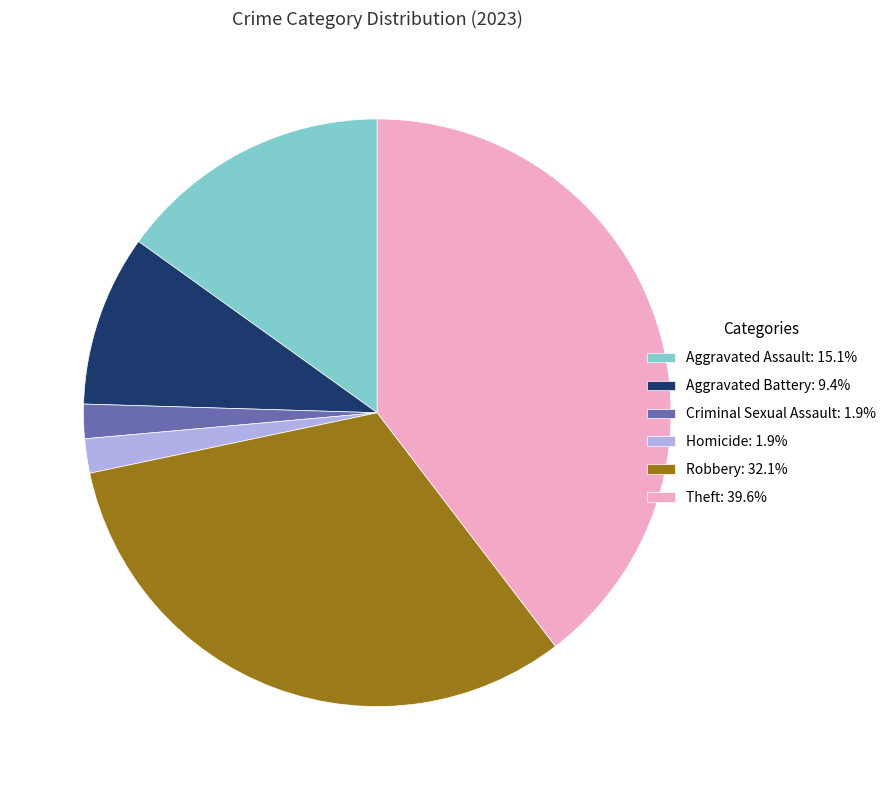

Do Criminal Sexual Assault: 1.9% and Homicide: 1.9% together represent more than half of the pie?

No